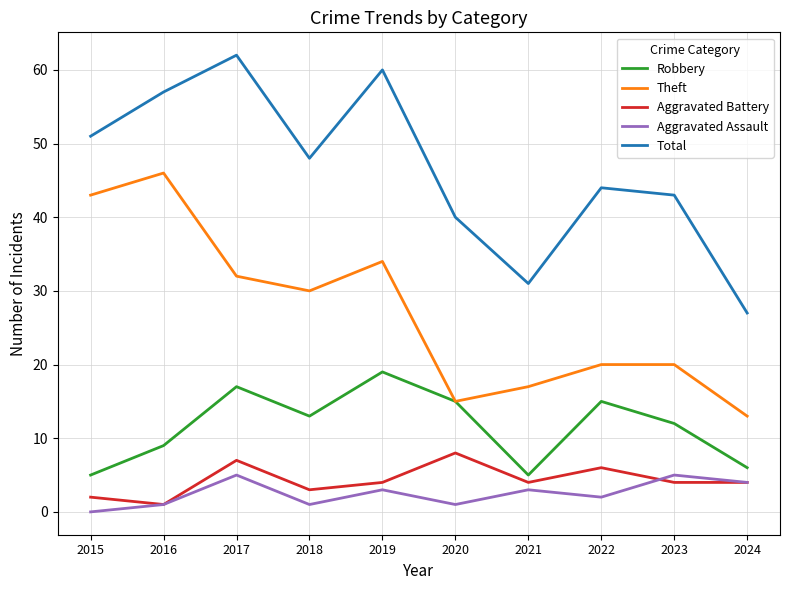

True or false: Aggravated Battery and Theft cross at least once.

False